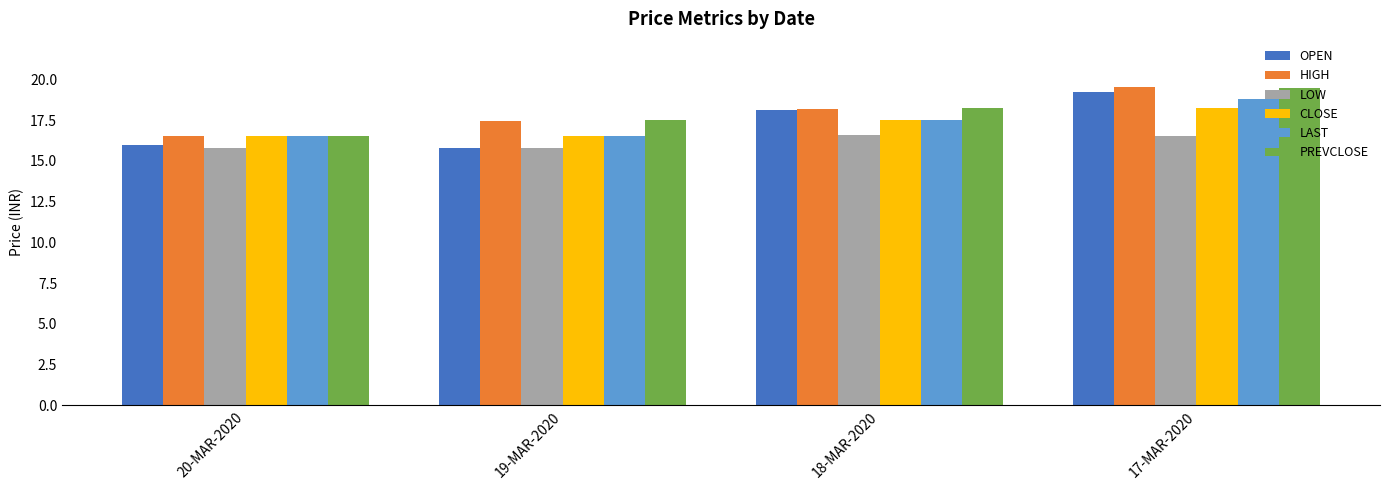

What is the total value across all series at 18-MAR-2020?

106.2